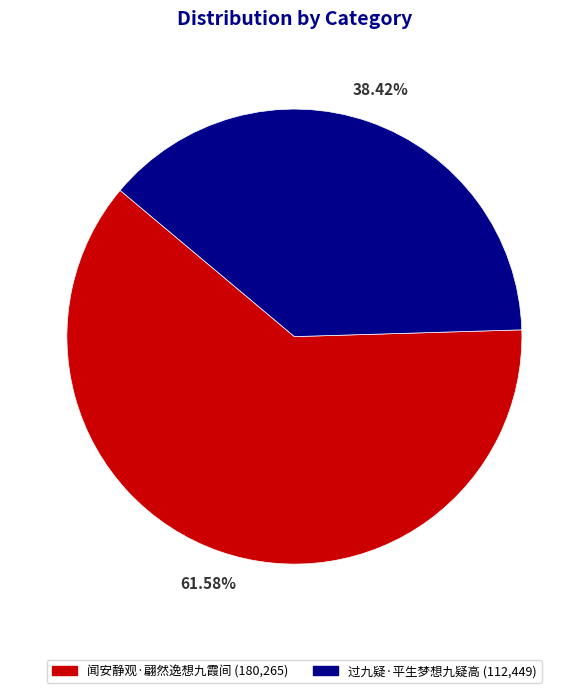

To the nearest percent, what is the difference between the 过九疑·平生梦想九疑高 and 闻安静观·翩然逸想九霞间 slice percentages?

23%